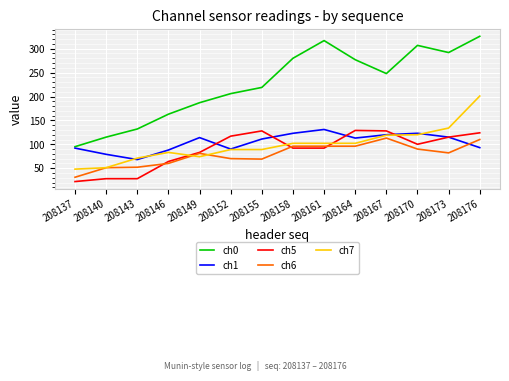

Rank the series at 208146 from highest to lowest value.

ch0, ch1, ch7, ch5, ch6